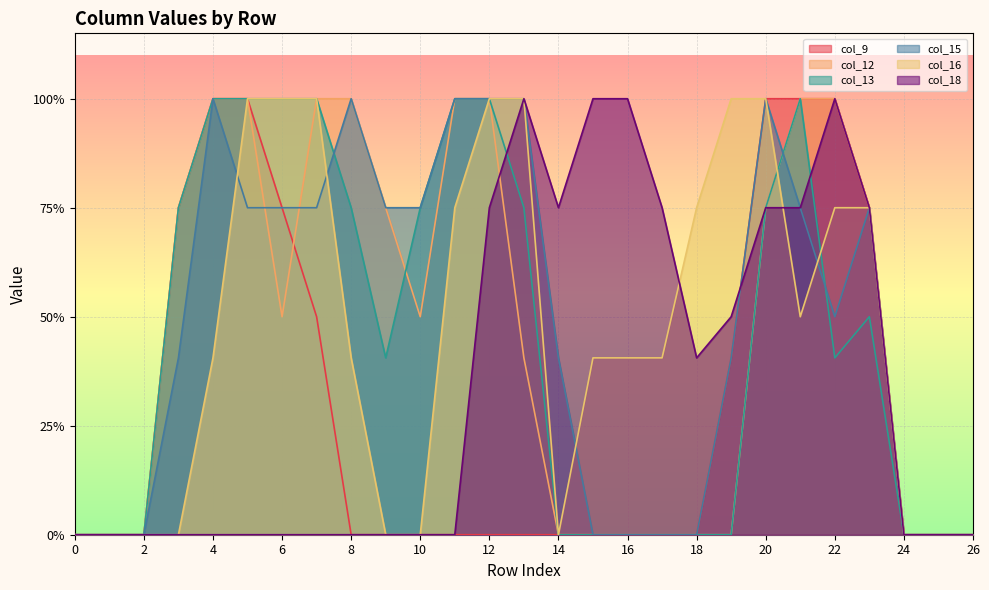

Which series has the largest range (max minus min)?

col_9